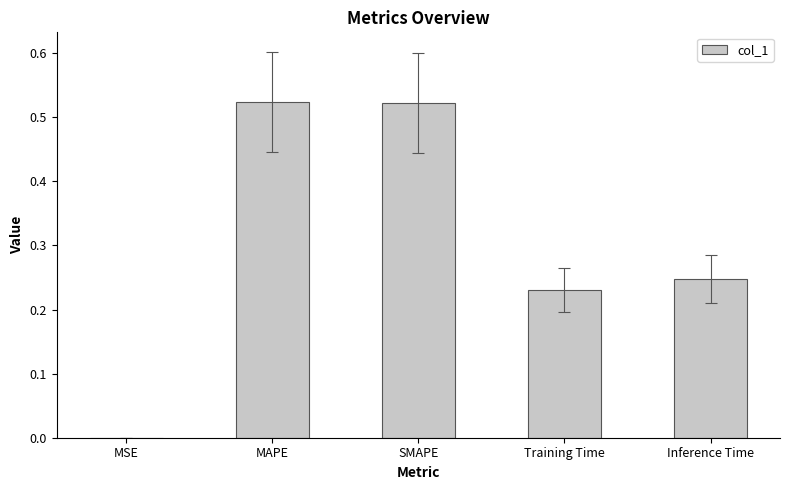

What is the sum of the values at Training Time and SMAPE?

0.8